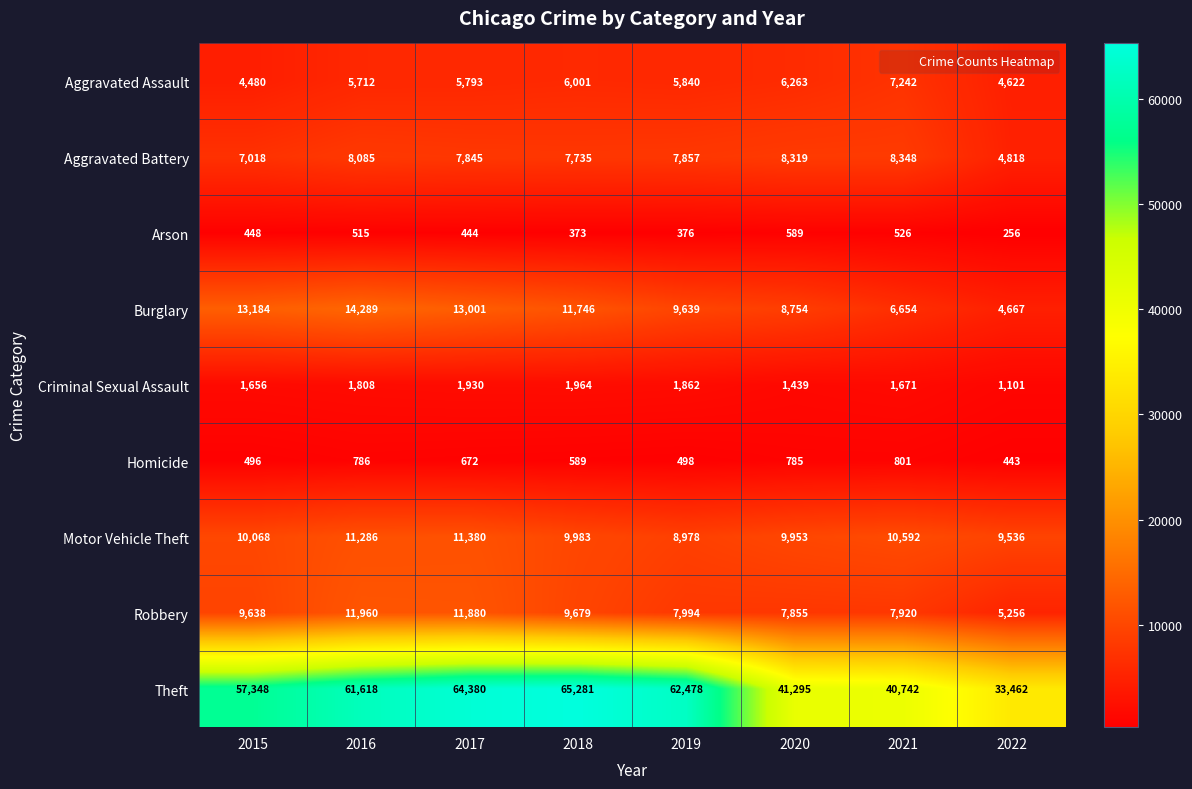

Which series changed the most between 2015 and 2021?

Theft